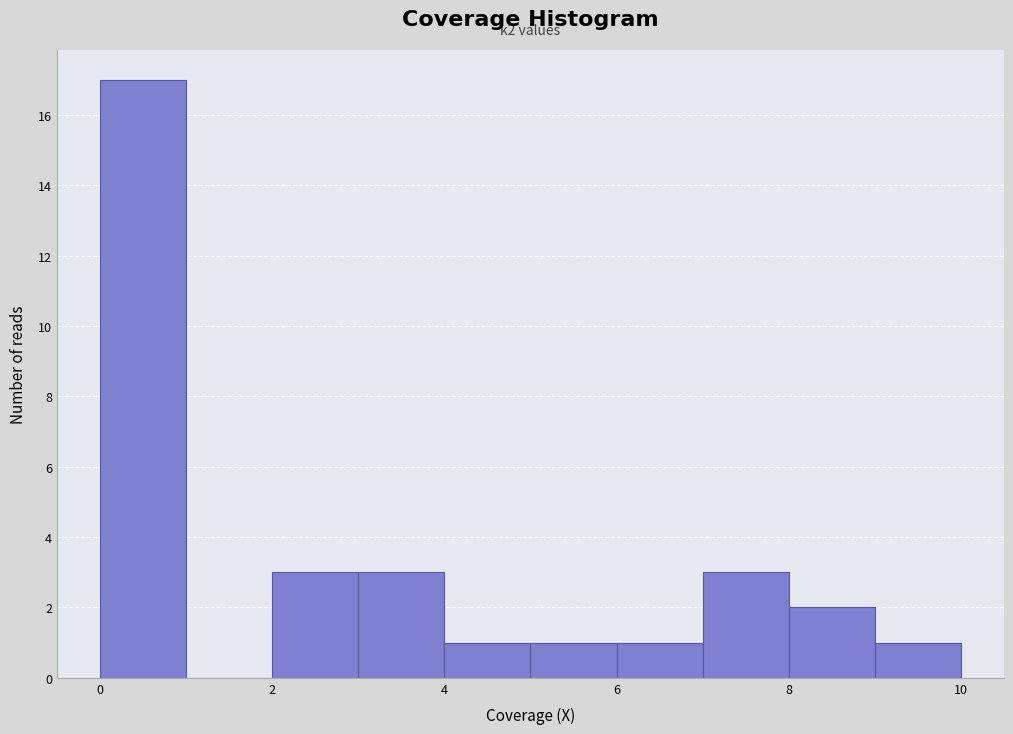

Which range on the x-axis has the tallest bar?

0 to 1